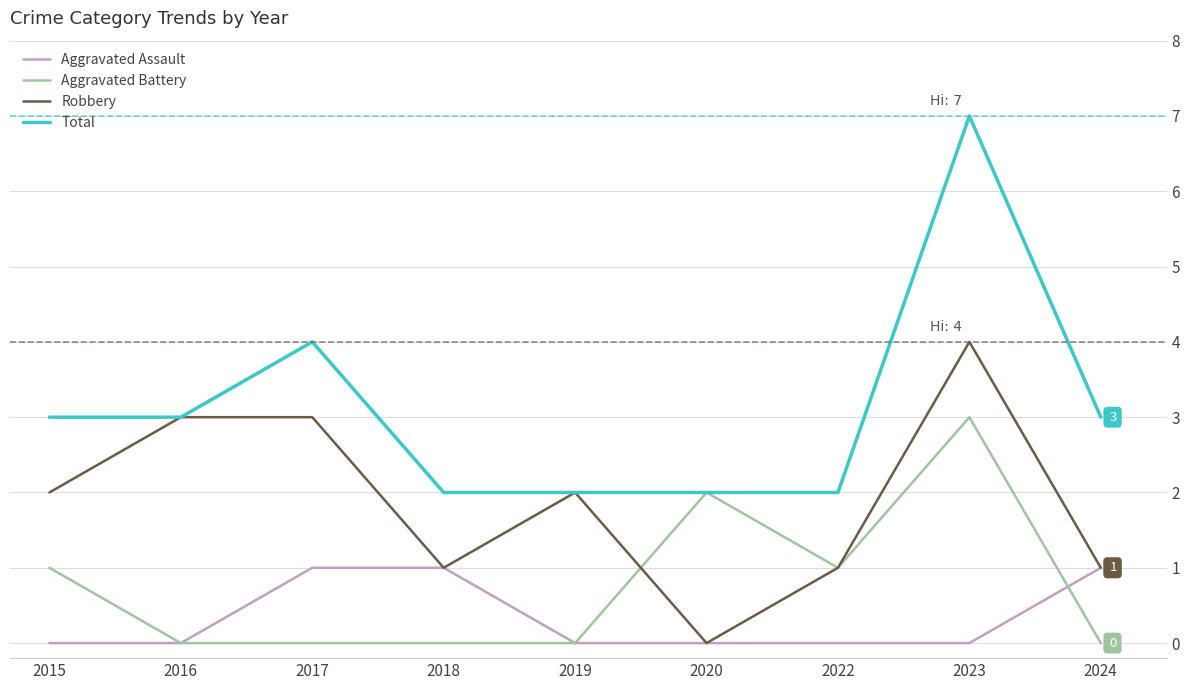

List the series in order of their peak value, lowest first.

Aggravated Assault, Aggravated Battery, Robbery, Total